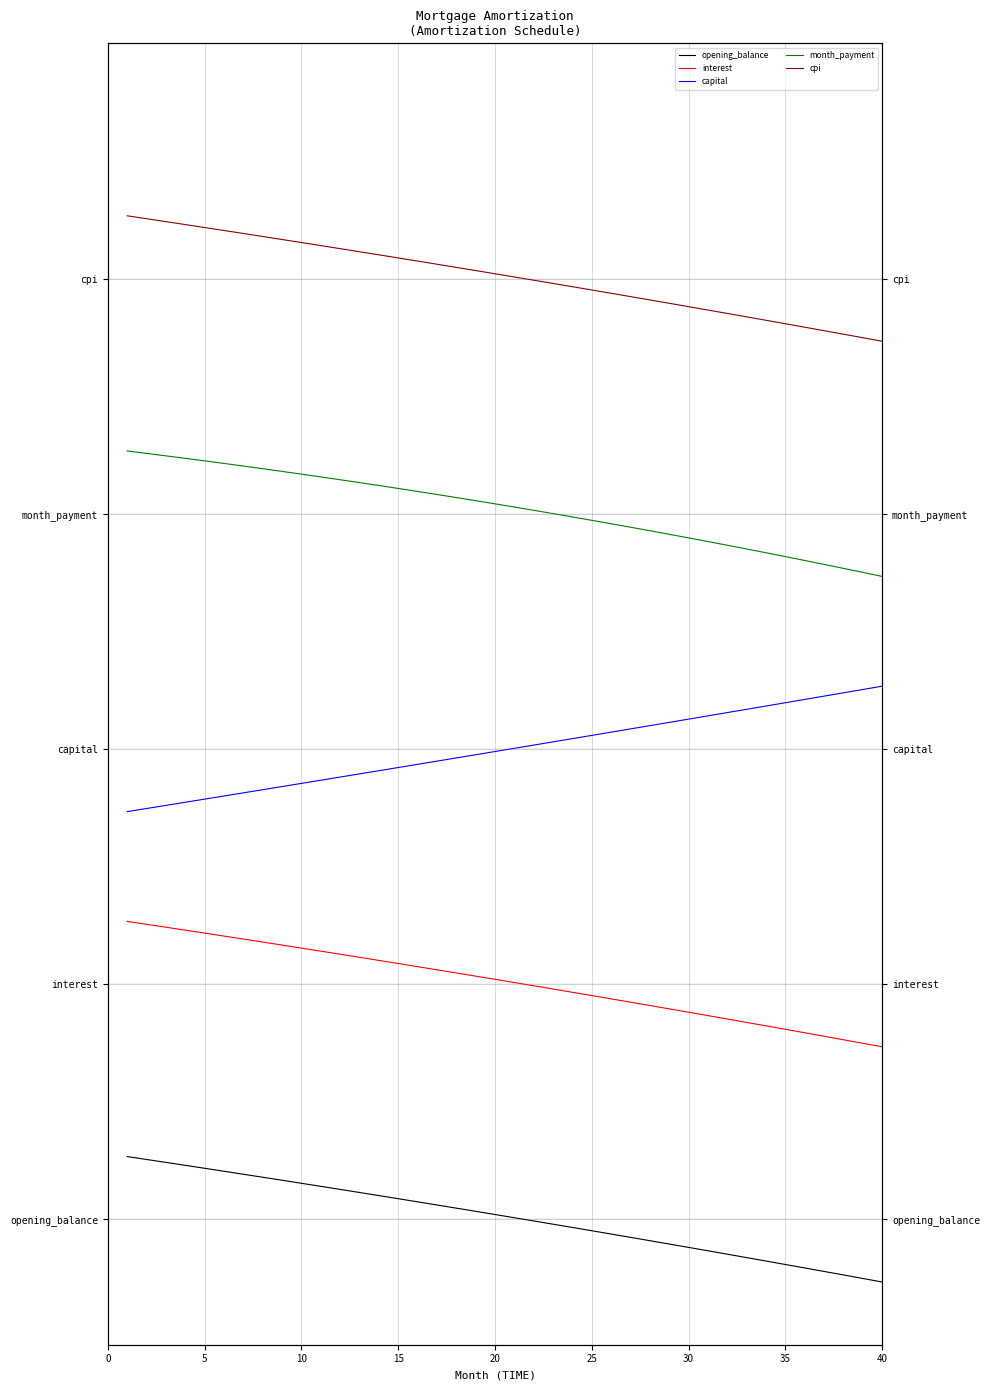

How many data points in opening_balance are less than 0?

19